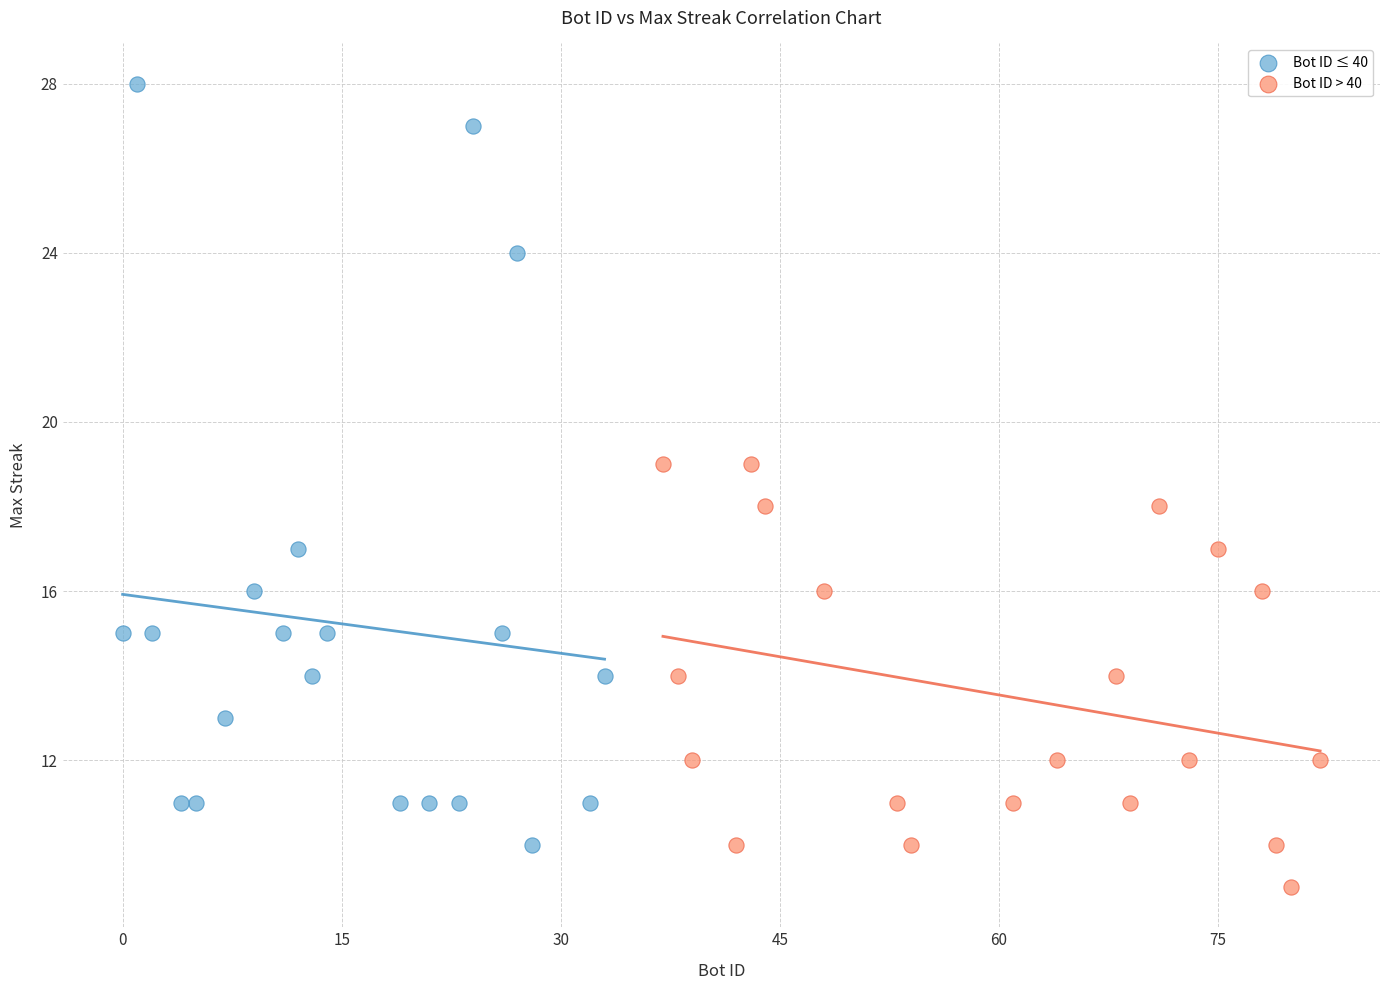

Which series reaches the minimum Y coordinate?

Bot ID > 40